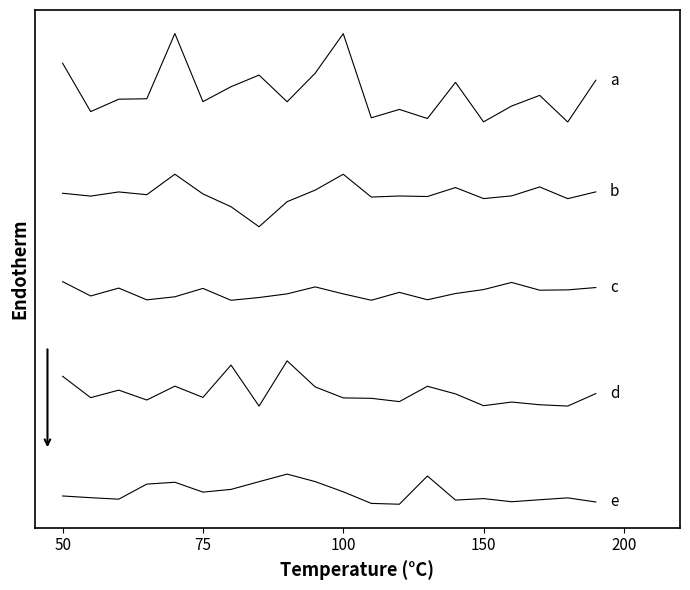

Does the chart display data point markers on the line(s)?

No